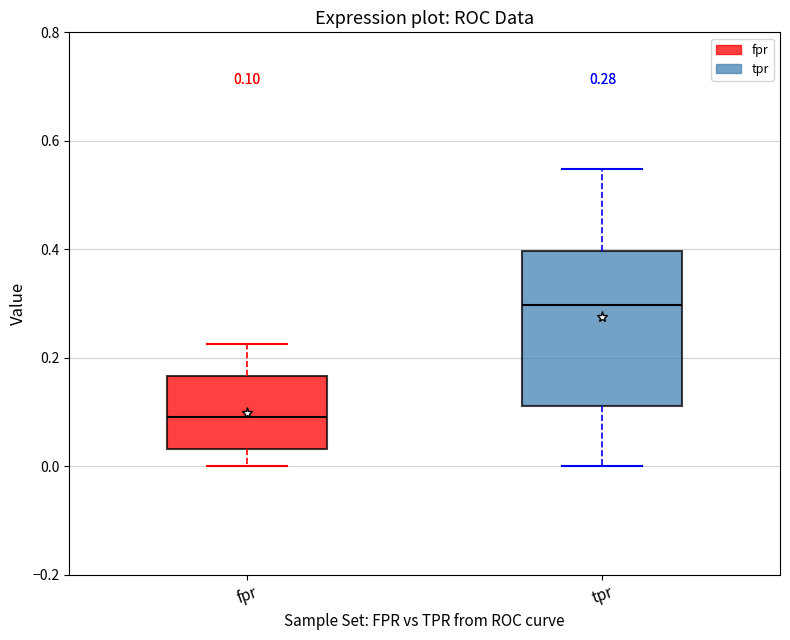

Which box is the tallest, from its lower edge to its upper edge?

tpr